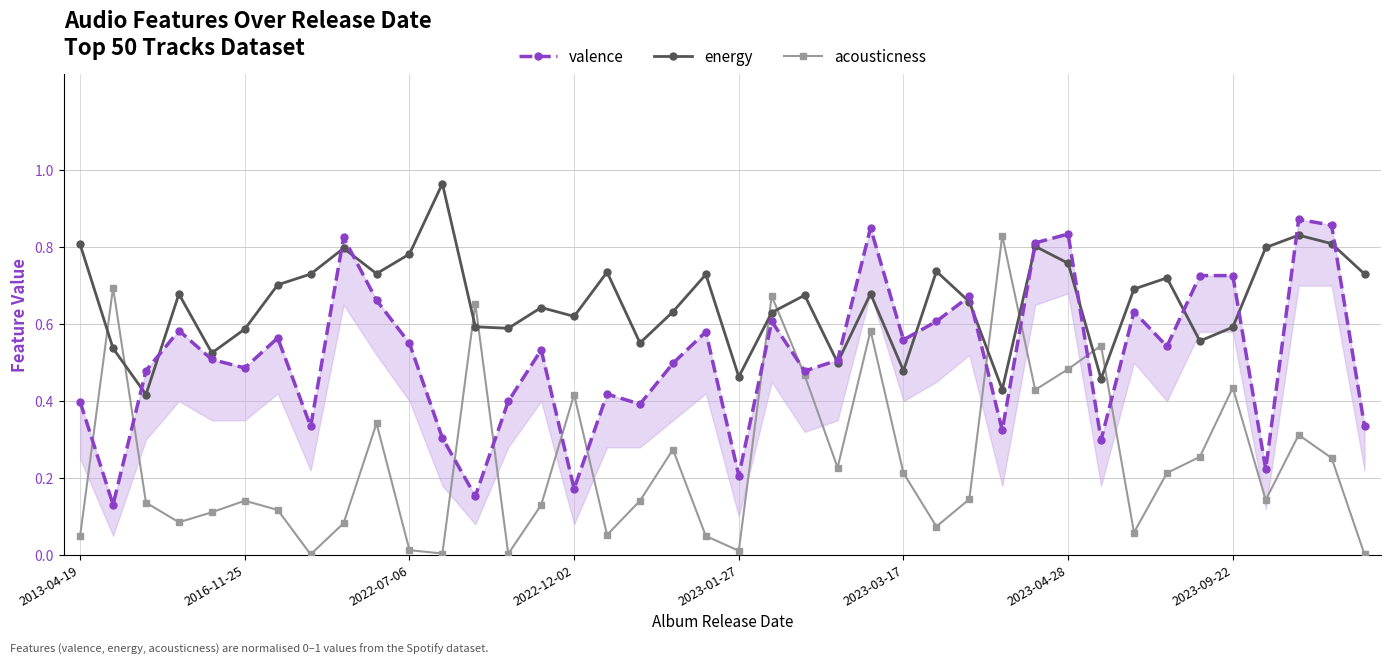

Reading right to left, what are all the values shown in this chart?

valence: 0.3	0.9	0.9	0.2	0.7	0.7	0.5	0.6	0.3	0.8	0.8	0.3	0.7	0.6	0.6	0.8	0.5	0.5	0.6	0.2	0.6	0.5	0.4	0.4	0.2	0.5	0.4	0.2	0.3	0.6	0.7	0.8	0.3	0.6	0.5	0.5	0.6	0.5	0.1	0.4
energy: 0.7	0.8	0.8	0.8	0.6	0.6	0.7	0.7	0.5	0.8	0.8	0.4	0.7	0.7	0.5	0.7	0.5	0.7	0.6	0.5	0.7	0.6	0.6	0.7	0.6	0.6	0.6	0.6	1.0	0.8	0.7	0.8	0.7	0.7	0.6	0.5	0.7	0.4	0.5	0.8
acousticness: 0.0	0.3	0.3	0.1	0.4	0.3	0.2	0.1	0.5	0.5	0.4	0.8	0.1	0.1	0.2	0.6	0.2	0.5	0.7	0.0	0.0	0.3	0.1	0.1	0.4	0.1	0.0	0.7	0.0	0.0	0.3	0.1	0.0	0.1	0.1	0.1	0.1	0.1	0.7	0.0